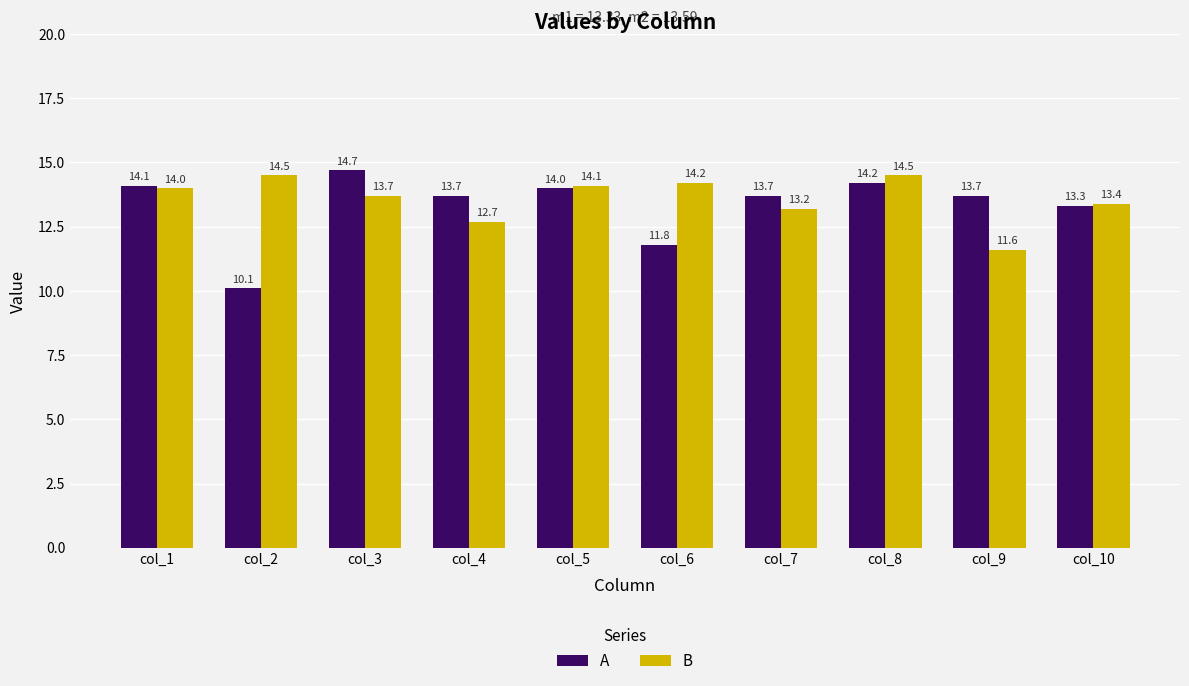

Rank the series by their maximum value, from highest to lowest.

А, B